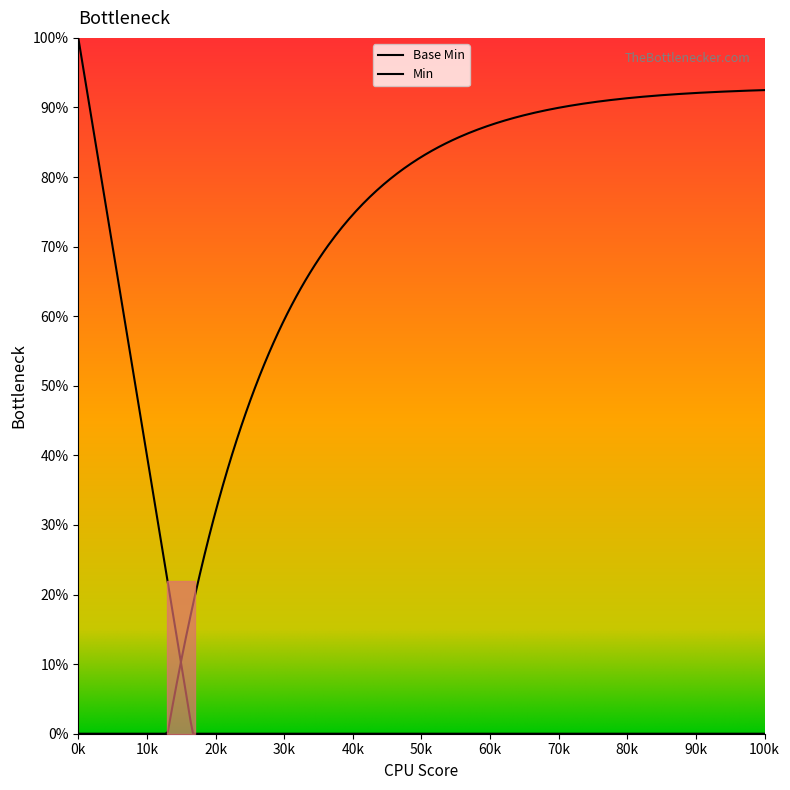

True or false: the data shows 0 at 0.

False